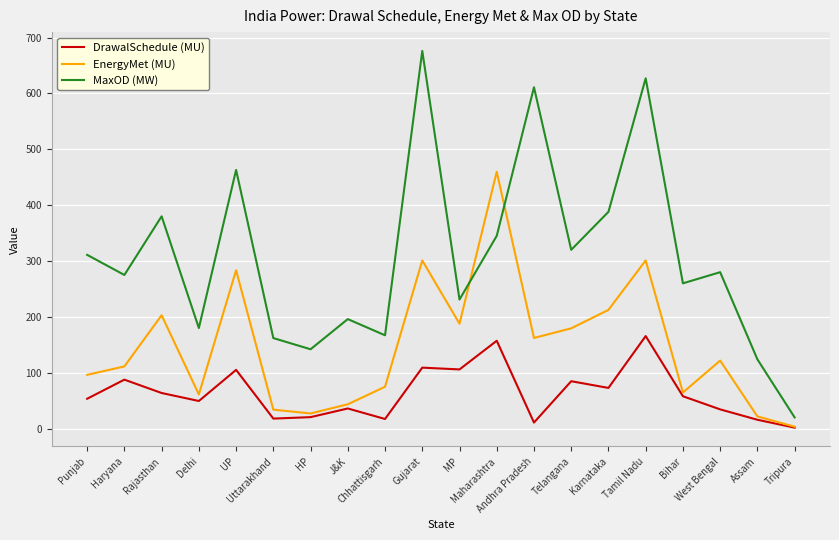

What is the highest value of the EnergyMet (MU) series?

459.8